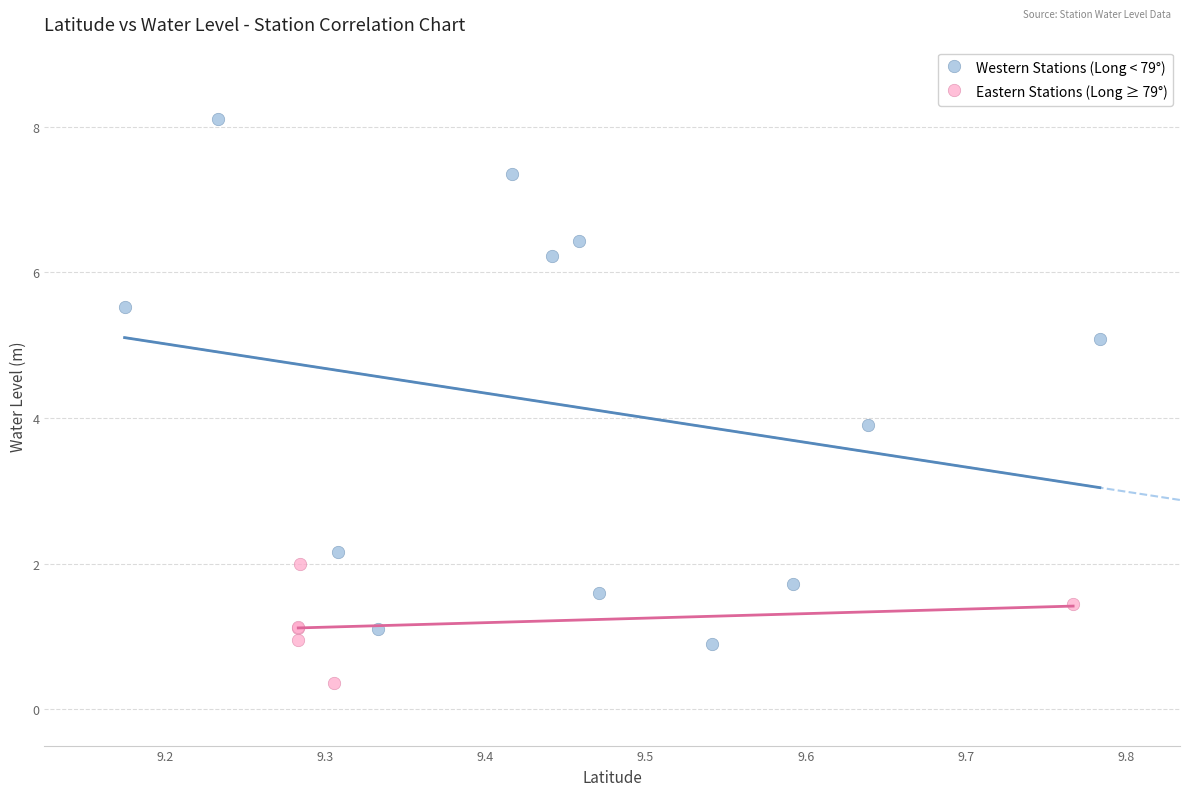

What are all the series names shown in the legend?

Western Stations (Long < 79°), Eastern Stations (Long ≥ 79°)